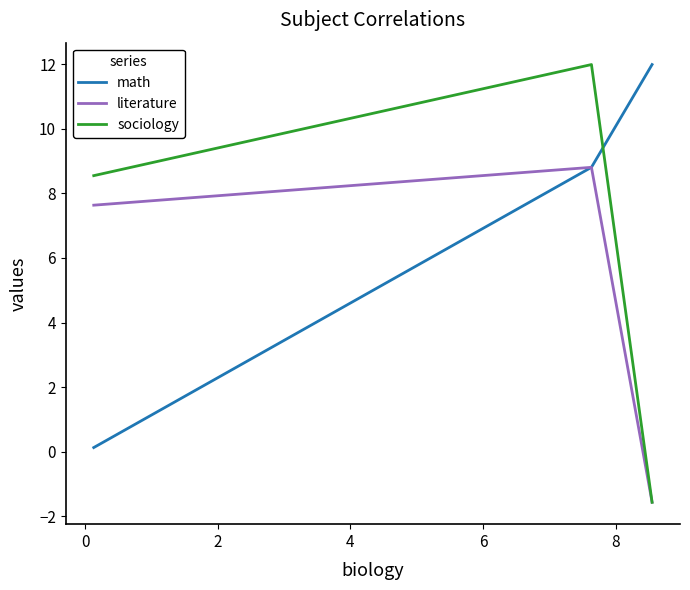

Which series has the largest total across all categories?

math